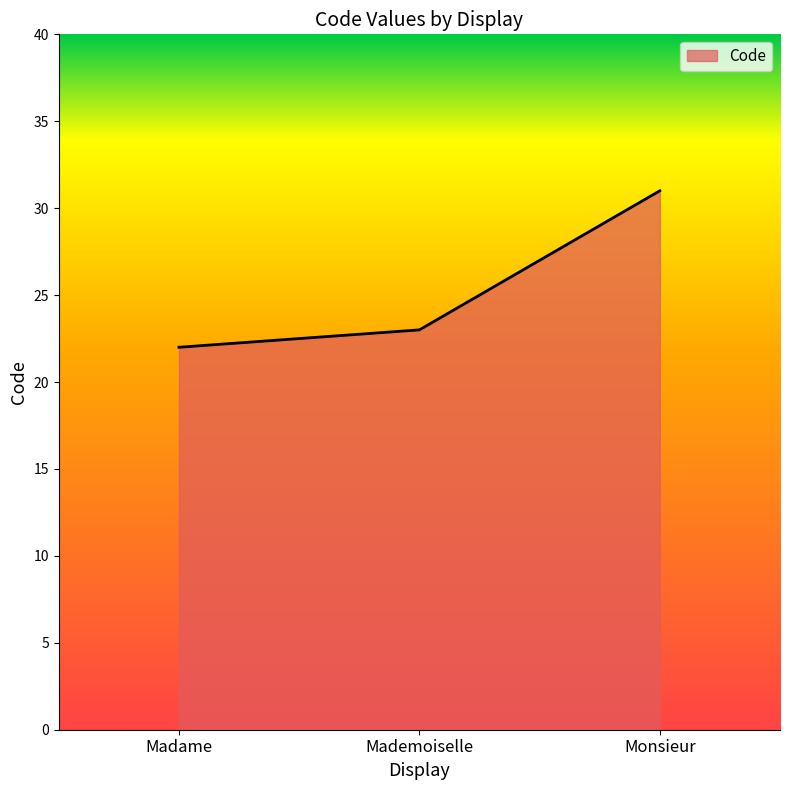

Count the values in the range 22 to 31.

3